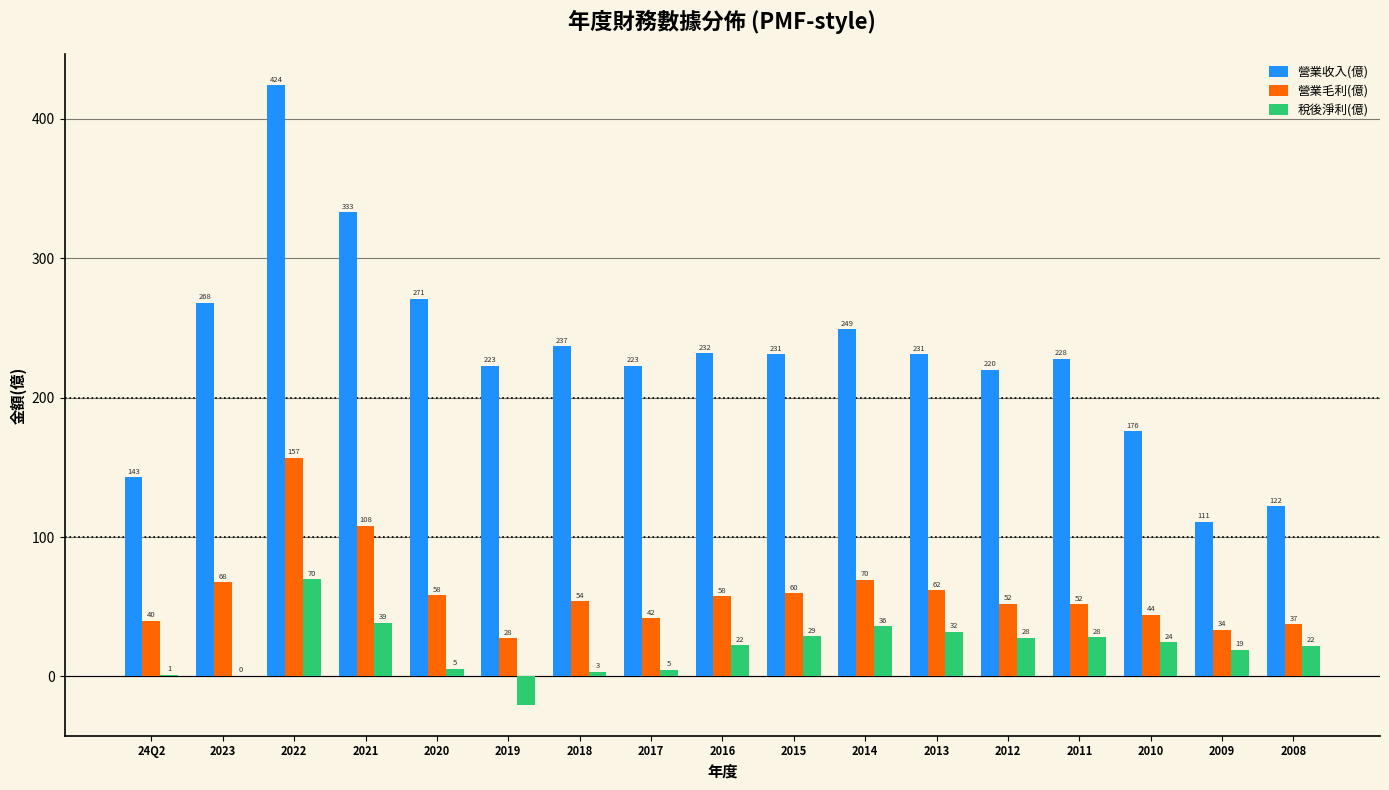

Read the 營業收入(億) value at 2009.

111.0